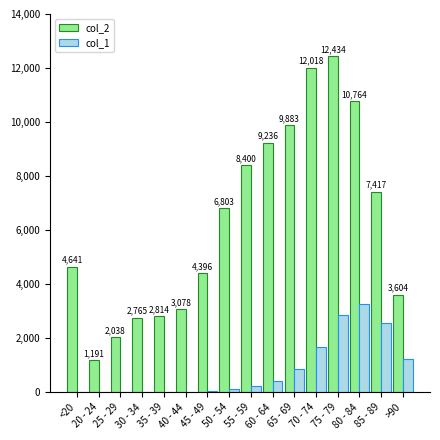

What is the sum of all col_1 values?

13343